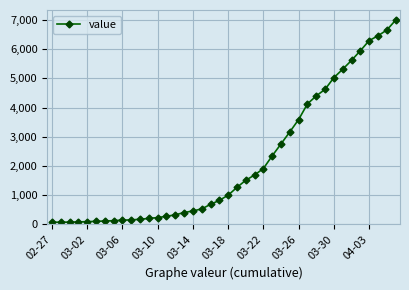

What is the difference between the second highest and minimum values?

6593